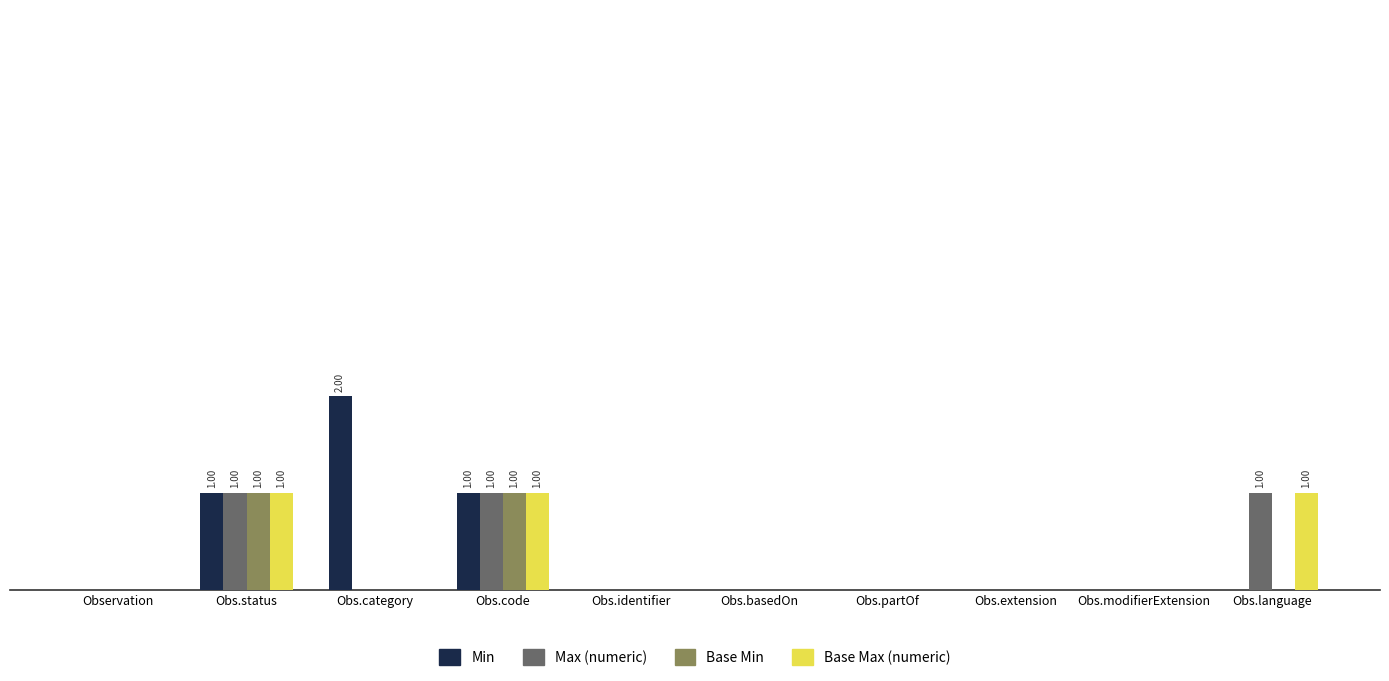

Reading right to left, what are all the values shown in this chart?

Min: 0	0	0	0	0	0	1	2	1	0
Max (numeric): 1	0	0	0	0	0	1	0	1	0
Base Min: 0	0	0	0	0	0	1	0	1	0
Base Max (numeric): 1	0	0	0	0	0	1	0	1	0